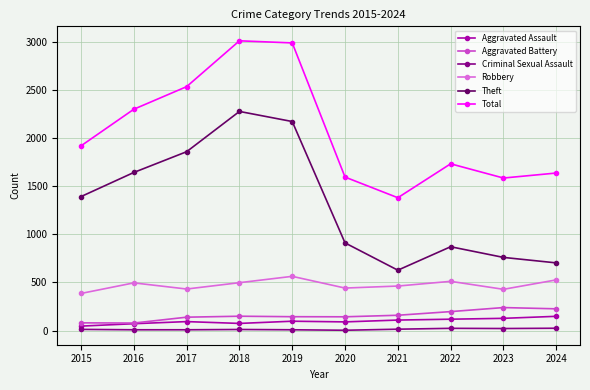

What value does the Aggravated Assault series have at 2021, to the nearest 5?

110